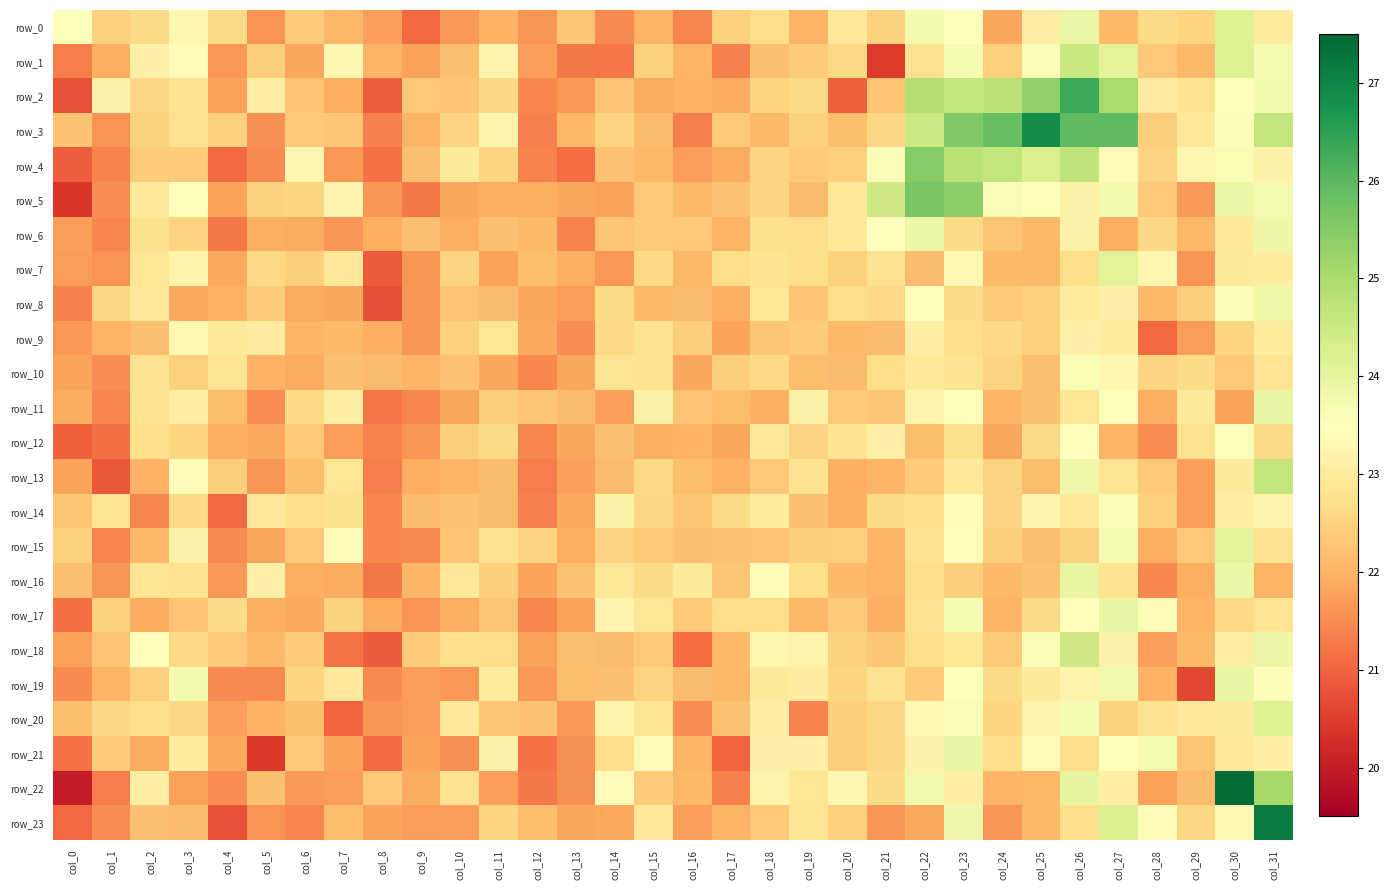

Reading left to right, extract all data points from this chart.

row_0: col_0=23.5	col_1=22.5	col_2=22.6	col_3=23.3	col_4=22.6	col_5=21.6	col_6=22.4	col_7=22.1	col_8=21.7	col_9=21.1	col_10=21.6	col_11=22.0	col_12=21.6	col_13=22.3	col_14=21.5	col_15=22.0	col_16=21.4	col_17=22.5	col_18=22.7	col_19=22.0	col_20=22.9	col_21=22.5	col_22=23.7	col_23=23.5	col_24=21.8	col_25=23.1	col_26=23.9	col_27=22.1	col_28=22.7	col_29=22.5	col_30=24.2	col_31=23.0
row_1: col_0=21.3	col_1=21.9	col_2=23.1	col_3=23.4	col_4=21.6	col_5=22.4	col_6=21.8	col_7=23.3	col_8=22.0	col_9=21.8	col_10=22.2	col_11=23.2	col_12=21.7	col_13=21.3	col_14=21.2	col_15=22.5	col_16=22.0	col_17=21.4	col_18=22.2	col_19=22.4	col_20=22.6	col_21=20.4	col_22=22.8	col_23=23.7	col_24=22.5	col_25=23.6	col_26=24.5	col_27=24.1	col_28=22.3	col_29=22.1	col_30=24.2	col_31=23.7
row_2: col_0=20.8	col_1=23.2	col_2=22.6	col_3=22.8	col_4=21.8	col_5=23.1	col_6=22.3	col_7=21.9	col_8=20.9	col_9=22.3	col_10=22.3	col_11=22.6	col_12=21.5	col_13=21.6	col_14=22.3	col_15=21.9	col_16=22.0	col_17=21.9	col_18=22.5	col_19=22.7	col_20=20.9	col_21=22.3	col_22=24.9	col_23=24.7	col_24=24.7	col_25=25.3	col_26=26.3	col_27=25.0	col_28=23.0	col_29=22.8	col_30=23.6	col_31=23.7
row_3: col_0=22.2	col_1=21.6	col_2=22.5	col_3=22.8	col_4=22.4	col_5=21.6	col_6=22.3	col_7=22.3	col_8=21.4	col_9=22.0	col_10=22.5	col_11=23.2	col_12=21.4	col_13=22.1	col_14=22.5	col_15=22.1	col_16=21.4	col_17=22.4	col_18=22.1	col_19=22.5	col_20=22.2	col_21=22.6	col_22=24.5	col_23=25.6	col_24=25.9	col_25=26.9	col_26=26.0	col_27=25.9	col_28=22.4	col_29=22.9	col_30=23.6	col_31=24.6
row_4: col_0=20.9	col_1=21.4	col_2=22.4	col_3=22.4	col_4=21.1	col_5=21.5	col_6=23.3	col_7=21.6	col_8=21.2	col_9=22.2	col_10=23.0	col_11=22.5	col_12=21.4	col_13=21.1	col_14=22.2	col_15=22.1	col_16=21.7	col_17=21.9	col_18=22.5	col_19=22.4	col_20=22.5	col_21=23.6	col_22=25.5	col_23=24.8	col_24=24.7	col_25=24.3	col_26=24.7	col_27=23.4	col_28=22.5	col_29=23.3	col_30=23.6	col_31=23.2
row_5: col_0=20.4	col_1=21.5	col_2=22.9	col_3=23.5	col_4=21.8	col_5=22.5	col_6=22.6	col_7=23.2	col_8=21.6	col_9=21.3	col_10=21.8	col_11=21.9	col_12=21.9	col_13=21.8	col_14=21.8	col_15=22.3	col_16=22.1	col_17=22.2	col_18=22.5	col_19=22.1	col_20=22.9	col_21=24.5	col_22=25.6	col_23=25.4	col_24=23.6	col_25=23.4	col_26=23.2	col_27=23.7	col_28=22.3	col_29=21.7	col_30=23.9	col_31=23.7
row_6: col_0=21.7	col_1=21.4	col_2=22.7	col_3=22.5	col_4=21.3	col_5=21.9	col_6=21.9	col_7=21.6	col_8=21.9	col_9=22.2	col_10=21.9	col_11=22.2	col_12=22.1	col_13=21.4	col_14=22.3	col_15=22.4	col_16=22.3	col_17=22.0	col_18=22.7	col_19=22.7	col_20=22.9	col_21=23.5	col_22=23.9	col_23=22.7	col_24=22.3	col_25=22.1	col_26=23.2	col_27=21.9	col_28=22.6	col_29=22.1	col_30=22.9	col_31=23.8
row_7: col_0=21.7	col_1=21.6	col_2=22.9	col_3=23.2	col_4=21.8	col_5=22.6	col_6=22.4	col_7=23.0	col_8=20.9	col_9=21.6	col_10=22.5	col_11=21.8	col_12=22.2	col_13=21.9	col_14=21.6	col_15=22.6	col_16=22.1	col_17=22.7	col_18=22.8	col_19=22.7	col_20=22.5	col_21=22.8	col_22=22.2	col_23=23.3	col_24=22.1	col_25=22.1	col_26=22.7	col_27=24.1	col_28=23.3	col_29=21.6	col_30=23.0	col_31=23.0
row_8: col_0=21.4	col_1=22.6	col_2=23.0	col_3=21.9	col_4=22.0	col_5=22.4	col_6=21.9	col_7=21.8	col_8=20.7	col_9=21.6	col_10=22.3	col_11=22.1	col_12=21.8	col_13=21.7	col_14=22.6	col_15=22.1	col_16=22.1	col_17=22.0	col_18=22.9	col_19=22.3	col_20=22.7	col_21=22.6	col_22=23.5	col_23=22.6	col_24=22.4	col_25=22.4	col_26=23.0	col_27=23.1	col_28=22.1	col_29=22.4	col_30=23.6	col_31=23.8
row_9: col_0=21.6	col_1=22.0	col_2=22.2	col_3=23.3	col_4=22.9	col_5=23.0	col_6=22.0	col_7=22.1	col_8=22.0	col_9=21.6	col_10=22.4	col_11=22.9	col_12=21.8	col_13=21.5	col_14=22.6	col_15=22.8	col_16=22.4	col_17=21.8	col_18=22.3	col_19=22.4	col_20=22.1	col_21=22.1	col_22=23.1	col_23=22.7	col_24=22.6	col_25=22.5	col_26=23.1	col_27=23.0	col_28=21.1	col_29=21.7	col_30=22.6	col_31=23.0
row_10: col_0=21.8	col_1=21.5	col_2=22.8	col_3=22.4	col_4=22.8	col_5=22.0	col_6=21.9	col_7=22.2	col_8=22.1	col_9=22.0	col_10=22.2	col_11=21.8	col_12=21.5	col_13=21.8	col_14=22.8	col_15=22.8	col_16=21.8	col_17=22.4	col_18=22.6	col_19=22.2	col_20=22.1	col_21=22.7	col_22=23.0	col_23=22.8	col_24=22.5	col_25=22.2	col_26=23.6	col_27=23.3	col_28=22.5	col_29=22.6	col_30=22.3	col_31=22.8
row_11: col_0=21.9	col_1=21.4	col_2=22.8	col_3=23.1	col_4=22.2	col_5=21.5	col_6=22.6	col_7=23.1	col_8=21.2	col_9=21.4	col_10=21.8	col_11=22.4	col_12=22.3	col_13=22.2	col_14=21.7	col_15=23.2	col_16=22.3	col_17=22.2	col_18=22.0	col_19=23.2	col_20=22.3	col_21=22.3	col_22=23.2	col_23=23.5	col_24=22.0	col_25=22.2	col_26=22.9	col_27=23.5	col_28=21.9	col_29=23.0	col_30=21.8	col_31=23.9
row_12: col_0=21.0	col_1=21.1	col_2=22.7	col_3=22.5	col_4=21.9	col_5=21.9	col_6=22.4	col_7=21.7	col_8=21.4	col_9=21.6	col_10=22.4	col_11=22.6	col_12=21.4	col_13=21.8	col_14=22.2	col_15=22.0	col_16=22.0	col_17=21.8	col_18=23.0	col_19=22.5	col_20=22.8	col_21=23.1	col_22=22.2	col_23=22.7	col_24=21.8	col_25=22.7	col_26=23.4	col_27=22.0	col_28=21.5	col_29=22.8	col_30=23.6	col_31=22.6
row_13: col_0=21.8	col_1=20.8	col_2=22.0	col_3=23.4	col_4=22.4	col_5=21.6	col_6=22.2	col_7=22.9	col_8=21.3	col_9=21.9	col_10=22.0	col_11=22.1	col_12=21.3	col_13=21.7	col_14=22.1	col_15=22.6	col_16=22.2	col_17=22.0	col_18=22.3	col_19=22.8	col_20=22.0	col_21=22.0	col_22=22.4	col_23=22.9	col_24=22.5	col_25=22.2	col_26=23.8	col_27=22.8	col_28=22.3	col_29=21.7	col_30=23.0	col_31=24.6
row_14: col_0=22.3	col_1=22.8	col_2=21.4	col_3=22.6	col_4=21.1	col_5=23.0	col_6=22.7	col_7=22.7	col_8=21.4	col_9=22.2	col_10=22.2	col_11=22.1	col_12=21.4	col_13=21.8	col_14=23.2	col_15=22.6	col_16=22.3	col_17=22.6	col_18=23.0	col_19=22.2	col_20=22.0	col_21=22.7	col_22=22.7	col_23=23.4	col_24=22.5	col_25=23.2	col_26=22.9	col_27=23.6	col_28=22.4	col_29=21.7	col_30=23.1	col_31=23.2
row_15: col_0=22.5	col_1=21.4	col_2=22.1	col_3=23.2	col_4=21.5	col_5=21.8	col_6=22.3	col_7=23.4	col_8=21.4	col_9=21.5	col_10=22.3	col_11=22.8	col_12=22.5	col_13=21.9	col_14=22.5	col_15=22.4	col_16=22.2	col_17=22.2	col_18=22.3	col_19=22.4	col_20=22.4	col_21=22.0	col_22=22.8	col_23=23.4	col_24=22.4	col_25=22.2	col_26=22.5	col_27=23.7	col_28=21.9	col_29=22.3	col_30=24.1	col_31=22.8
row_16: col_0=22.2	col_1=21.6	col_2=22.8	col_3=22.8	col_4=21.7	col_5=23.1	col_6=21.9	col_7=21.9	col_8=21.3	col_9=22.0	col_10=22.9	col_11=22.4	col_12=21.8	col_13=22.2	col_14=22.9	col_15=22.6	col_16=23.0	col_17=22.3	col_18=23.4	col_19=22.7	col_20=22.1	col_21=22.0	col_22=22.7	col_23=22.4	col_24=22.1	col_25=22.2	col_26=24.0	col_27=22.8	col_28=21.5	col_29=21.9	col_30=23.9	col_31=22.0
row_17: col_0=21.1	col_1=22.5	col_2=21.9	col_3=22.3	col_4=22.6	col_5=22.0	col_6=21.9	col_7=22.5	col_8=21.9	col_9=21.6	col_10=21.9	col_11=22.3	col_12=21.4	col_13=21.8	col_14=23.2	col_15=22.9	col_16=22.3	col_17=22.7	col_18=22.7	col_19=22.1	col_20=22.4	col_21=21.9	col_22=22.8	col_23=23.7	col_24=22.0	col_25=22.6	col_26=23.5	col_27=23.9	col_28=23.4	col_29=22.0	col_30=22.6	col_31=22.8
row_18: col_0=21.8	col_1=22.3	col_2=23.5	col_3=22.6	col_4=22.3	col_5=22.1	col_6=22.4	col_7=21.2	col_8=20.9	col_9=22.4	col_10=22.7	col_11=22.7	col_12=21.8	col_13=22.2	col_14=22.1	col_15=22.4	col_16=21.1	col_17=22.1	col_18=23.3	col_19=23.2	col_20=22.5	col_21=22.3	col_22=22.7	col_23=22.9	col_24=22.4	col_25=23.6	col_26=24.4	col_27=23.2	col_28=21.7	col_29=22.1	col_30=23.1	col_31=23.8
row_19: col_0=21.5	col_1=22.0	col_2=22.5	col_3=23.7	col_4=21.5	col_5=21.5	col_6=22.6	col_7=23.0	col_8=21.5	col_9=21.7	col_10=21.6	col_11=23.0	col_12=21.6	col_13=22.2	col_14=22.2	col_15=22.5	col_16=22.1	col_17=22.1	col_18=23.0	col_19=23.0	col_20=22.6	col_21=22.8	col_22=22.4	col_23=23.5	col_24=22.7	col_25=23.0	col_26=23.2	col_27=23.8	col_28=22.0	col_29=20.6	col_30=23.9	col_31=23.6
row_20: col_0=22.2	col_1=22.6	col_2=22.7	col_3=22.6	col_4=21.7	col_5=22.0	col_6=22.2	col_7=21.0	col_8=21.6	col_9=21.7	col_10=23.0	col_11=22.3	col_12=22.2	col_13=21.7	col_14=23.2	col_15=22.8	col_16=21.5	col_17=22.2	col_18=23.1	col_19=21.4	col_20=22.4	col_21=22.6	col_22=23.4	col_23=23.6	col_24=22.6	col_25=23.2	col_26=23.7	col_27=22.5	col_28=22.8	col_29=23.0	col_30=23.0	col_31=24.2
row_21: col_0=21.2	col_1=22.4	col_2=21.9	col_3=23.0	col_4=21.8	col_5=20.4	col_6=22.3	col_7=21.8	col_8=21.1	col_9=21.8	col_10=21.6	col_11=23.2	col_12=21.2	col_13=21.5	col_14=22.7	col_15=23.4	col_16=22.0	col_17=21.0	col_18=23.1	col_19=23.1	col_20=22.4	col_21=22.6	col_22=23.2	col_23=23.9	col_24=22.7	col_25=23.4	col_26=22.7	col_27=23.5	col_28=23.7	col_29=22.3	col_30=22.9	col_31=23.1
row_22: col_0=20.0	col_1=21.3	col_2=23.1	col_3=21.8	col_4=21.5	col_5=22.2	col_6=21.7	col_7=21.7	col_8=22.3	col_9=21.9	col_10=22.8	col_11=21.7	col_12=21.3	col_13=21.5	col_14=23.4	col_15=22.4	col_16=22.1	col_17=21.4	col_18=23.2	col_19=22.9	col_20=23.3	col_21=22.6	col_22=23.8	col_23=23.1	col_24=22.0	col_25=22.1	col_26=24.0	col_27=23.1	col_28=21.8	col_29=22.1	col_30=27.4	col_31=25.1
row_23: col_0=21.1	col_1=21.5	col_2=22.2	col_3=22.1	col_4=20.8	col_5=21.6	col_6=21.4	col_7=22.2	col_8=21.8	col_9=21.7	col_10=21.7	col_11=22.5	col_12=22.2	col_13=21.8	col_14=21.8	col_15=23.0	col_16=21.7	col_17=22.0	col_18=22.3	col_19=22.8	col_20=22.4	col_21=21.6	col_22=21.9	col_23=23.8	col_24=21.6	col_25=22.1	col_26=22.7	col_27=24.2	col_28=23.4	col_29=22.6	col_30=23.4	col_31=27.1